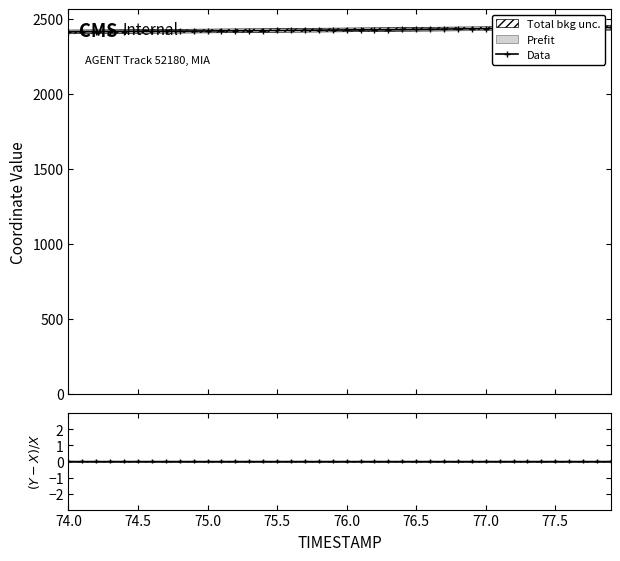

What is the difference between the second highest and second lowest values?

28.3